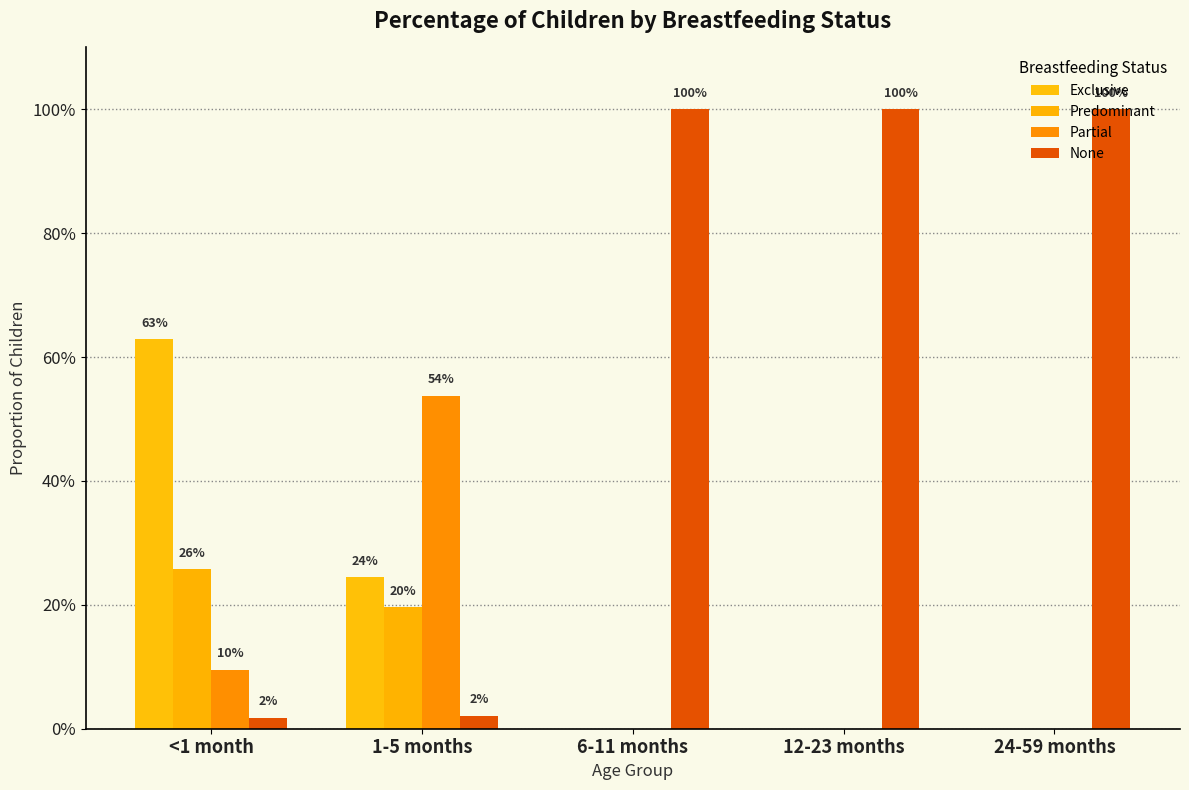

At 12-23 months, list the series in order from smallest to largest.

Exclusive, Predominant, Partial, None